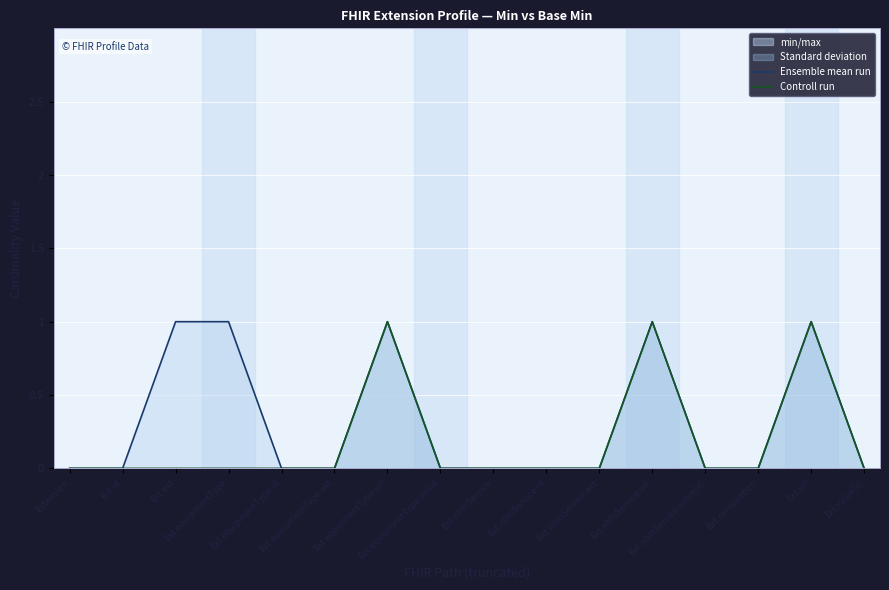

What is the difference between the second highest and second lowest values in the Controll run series?

1